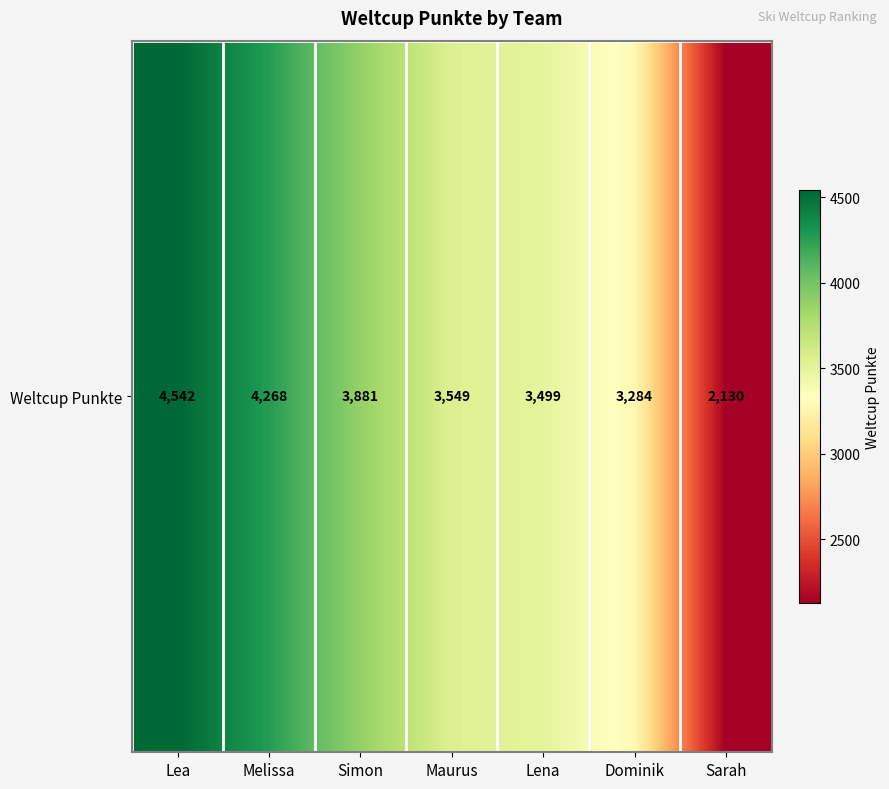

The value at Lea is 6605. True or false?

False